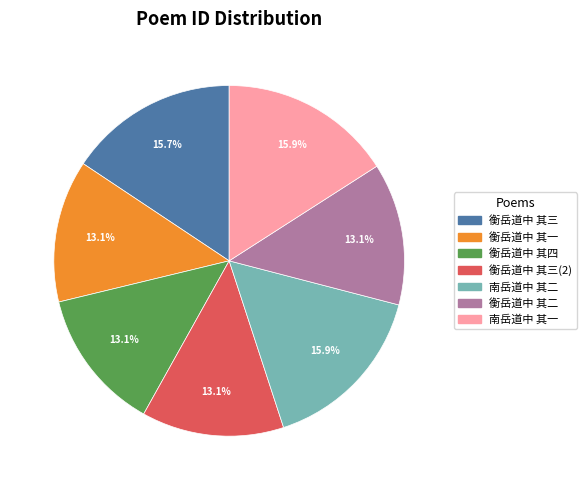

What is the ratio of the value at 衡岳道中 其一 to the value at 南岳道中 其一?

0.8